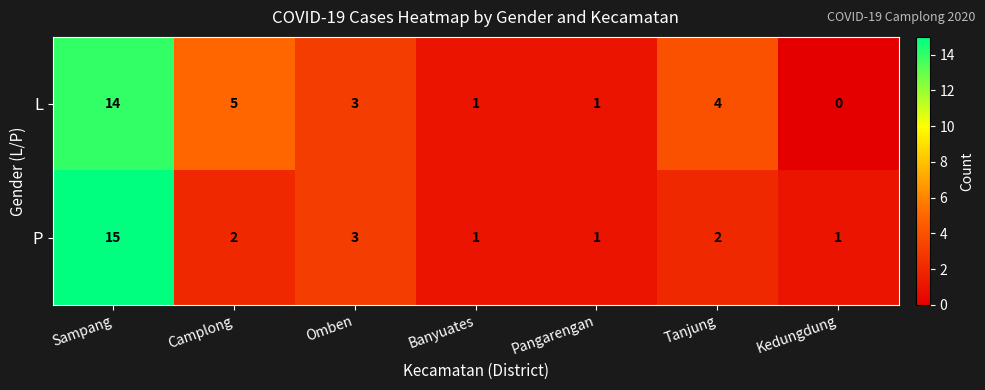

What is the sum of the P values at Banyuates and Sampang?

16